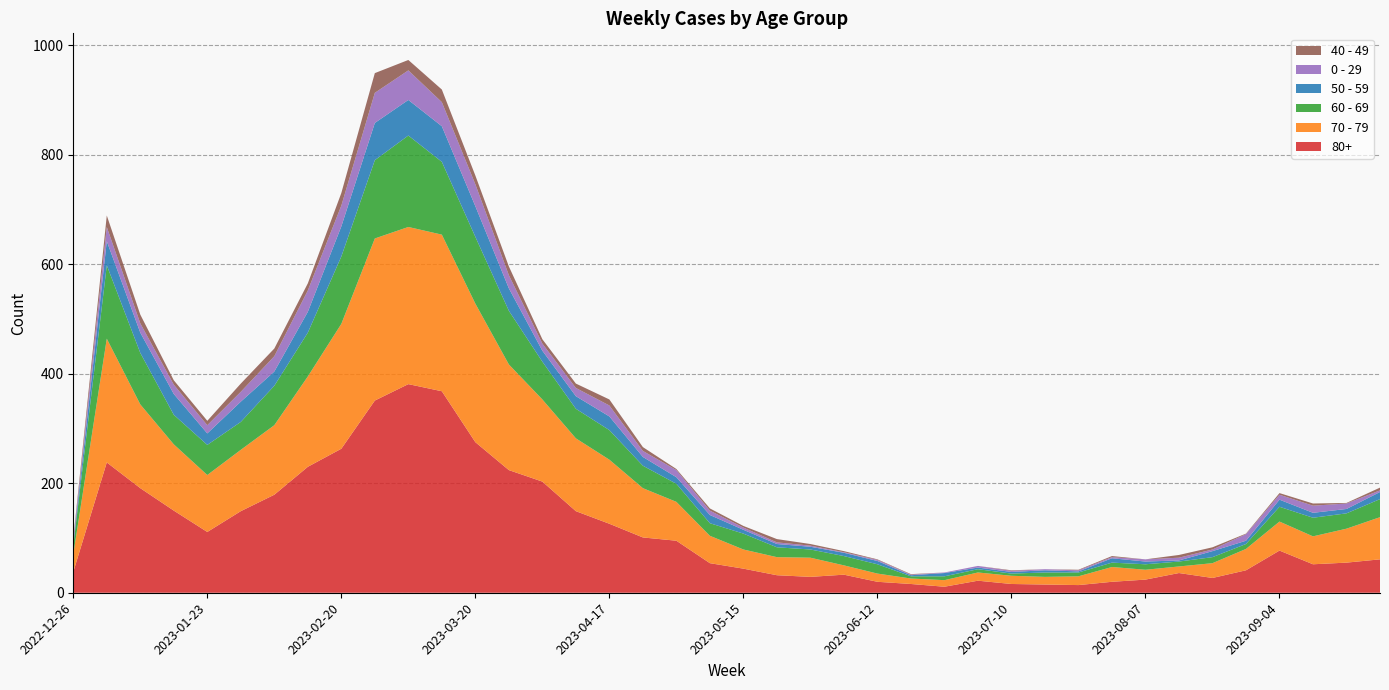

Reading left to right, transcribe all the data shown in this chart.

80+: 2022-12-26=38	2023-01-02=238	2023-01-09=191	2023-01-16=150	2023-01-23=111	2023-01-30=149	2023-02-06=179	2023-02-13=230	2023-02-20=263	2023-02-27=351	2023-03-06=381	2023-03-13=368	2023-03-20=275	2023-03-27=224	2023-04-03=203	2023-04-10=149	2023-04-17=126	2023-04-24=101	2023-05-01=95	2023-05-08=54	2023-05-15=44	2023-05-22=32	2023-05-29=29	2023-06-05=33	2023-06-12=20	2023-06-19=16	2023-06-26=11	2023-07-03=22	2023-07-10=16	2023-07-17=15	2023-07-24=14	2023-07-31=20	2023-08-07=24	2023-08-14=36	2023-08-21=27	2023-08-28=41	2023-09-04=77	2023-09-11=52	2023-09-18=55	2023-09-25=61
70 - 79: 2022-12-26=32	2023-01-02=226	2023-01-09=153	2023-01-16=121	2023-01-23=104	2023-01-30=112	2023-02-06=127	2023-02-13=165	2023-02-20=228	2023-02-27=296	2023-03-06=287	2023-03-13=286	2023-03-20=253	2023-03-27=193	2023-04-03=150	2023-04-10=133	2023-04-17=117	2023-04-24=90	2023-05-01=71	2023-05-08=50	2023-05-15=35	2023-05-22=33	2023-05-29=35	2023-06-05=17	2023-06-12=15	2023-06-19=10	2023-06-26=12	2023-07-03=15	2023-07-10=15	2023-07-17=14	2023-07-24=16	2023-07-31=27	2023-08-07=18	2023-08-14=12	2023-08-21=27	2023-08-28=39	2023-09-04=53	2023-09-11=51	2023-09-18=62	2023-09-25=77
60 - 69: 2022-12-26=16	2023-01-02=134	2023-01-09=94	2023-01-16=54	2023-01-23=55	2023-01-30=51	2023-02-06=72	2023-02-13=80	2023-02-20=123	2023-02-27=143	2023-03-06=167	2023-03-13=133	2023-03-20=122	2023-03-27=98	2023-04-03=69	2023-04-10=54	2023-04-17=54	2023-04-24=41	2023-05-01=33	2023-05-08=23	2023-05-15=29	2023-05-22=18	2023-05-29=15	2023-06-05=17	2023-06-12=17	2023-06-19=4	2023-06-26=7	2023-07-03=6	2023-07-10=4	2023-07-17=8	2023-07-24=7	2023-07-31=8	2023-08-07=10	2023-08-14=9	2023-08-21=11	2023-08-28=9	2023-09-04=27	2023-09-11=34	2023-09-18=28	2023-09-25=33
50 - 59: 2022-12-26=5	2023-01-02=44	2023-01-09=37	2023-01-16=38	2023-01-23=21	2023-01-30=37	2023-02-06=26	2023-02-13=38	2023-02-20=55	2023-02-27=68	2023-03-06=65	2023-03-13=65	2023-03-20=56	2023-03-27=41	2023-04-03=20	2023-04-10=23	2023-04-17=25	2023-04-24=16	2023-05-01=12	2023-05-08=15	2023-05-15=7	2023-05-22=6	2023-05-29=5	2023-06-05=6	2023-06-12=6	2023-06-19=2	2023-06-26=6	2023-07-03=3	2023-07-10=3	2023-07-17=4	2023-07-24=2	2023-07-31=8	2023-08-07=5	2023-08-14=2	2023-08-21=11	2023-08-28=6	2023-09-04=13	2023-09-11=9	2023-09-18=8	2023-09-25=13
0 - 29: 2022-12-26=4	2023-01-02=26	2023-01-09=17	2023-01-16=17	2023-01-23=15	2023-01-30=18	2023-02-06=28	2023-02-13=39	2023-02-20=38	2023-02-27=55	2023-03-06=54	2023-03-13=44	2023-03-20=40	2023-03-27=24	2023-04-03=13	2023-04-10=15	2023-04-17=20	2023-04-24=11	2023-05-01=13	2023-05-08=8	2023-05-15=4	2023-05-22=3	2023-05-29=2	2023-06-05=1	2023-06-12=2	2023-06-19=1	2023-06-26=1	2023-07-03=3	2023-07-10=2	2023-07-17=2	2023-07-24=2	2023-07-31=2	2023-08-07=4	2023-08-14=5	2023-08-21=3	2023-08-28=12	2023-09-04=9	2023-09-11=13	2023-09-18=10	2023-09-25=3
40 - 49: 2022-12-26=4	2023-01-02=21	2023-01-09=16	2023-01-16=8	2023-01-23=8	2023-01-30=15	2023-02-06=14	2023-02-13=13	2023-02-20=23	2023-02-27=36	2023-03-06=19	2023-03-13=23	2023-03-20=16	2023-03-27=16	2023-04-03=8	2023-04-10=8	2023-04-17=11	2023-04-24=7	2023-05-01=2	2023-05-08=4	2023-05-15=3	2023-05-22=6	2023-05-29=3	2023-06-05=2	2023-06-12=1	2023-06-19=1	2023-06-26=0	2023-07-03=0	2023-07-10=1	2023-07-17=0	2023-07-24=1	2023-07-31=2	2023-08-07=0	2023-08-14=5	2023-08-21=4	2023-08-28=1	2023-09-04=3	2023-09-11=4	2023-09-18=1	2023-09-25=5